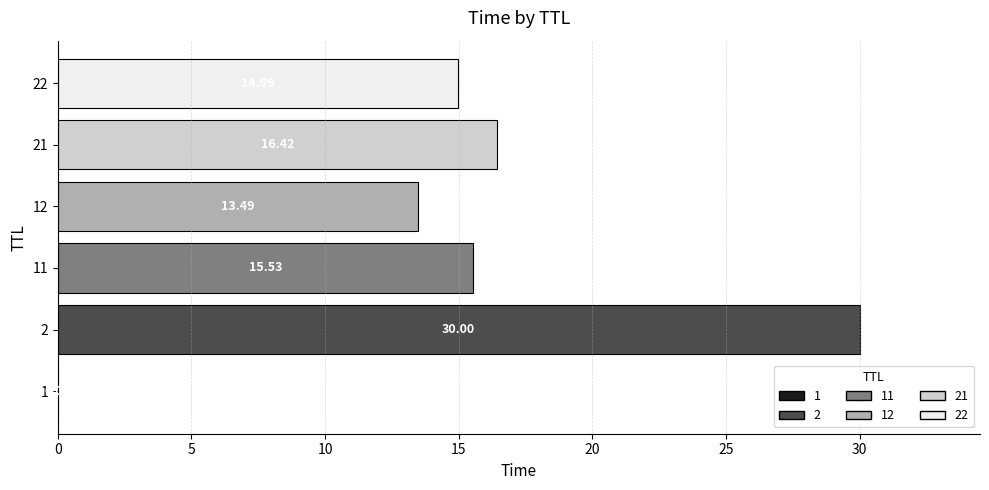

At which label is the value closest to 15?

22